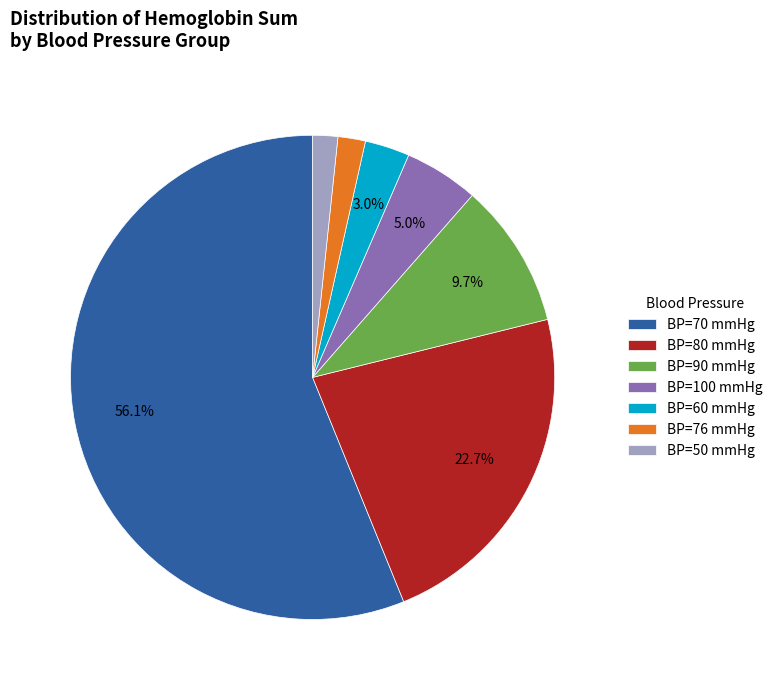

Which slice is the largest?

BP=70 mmHg